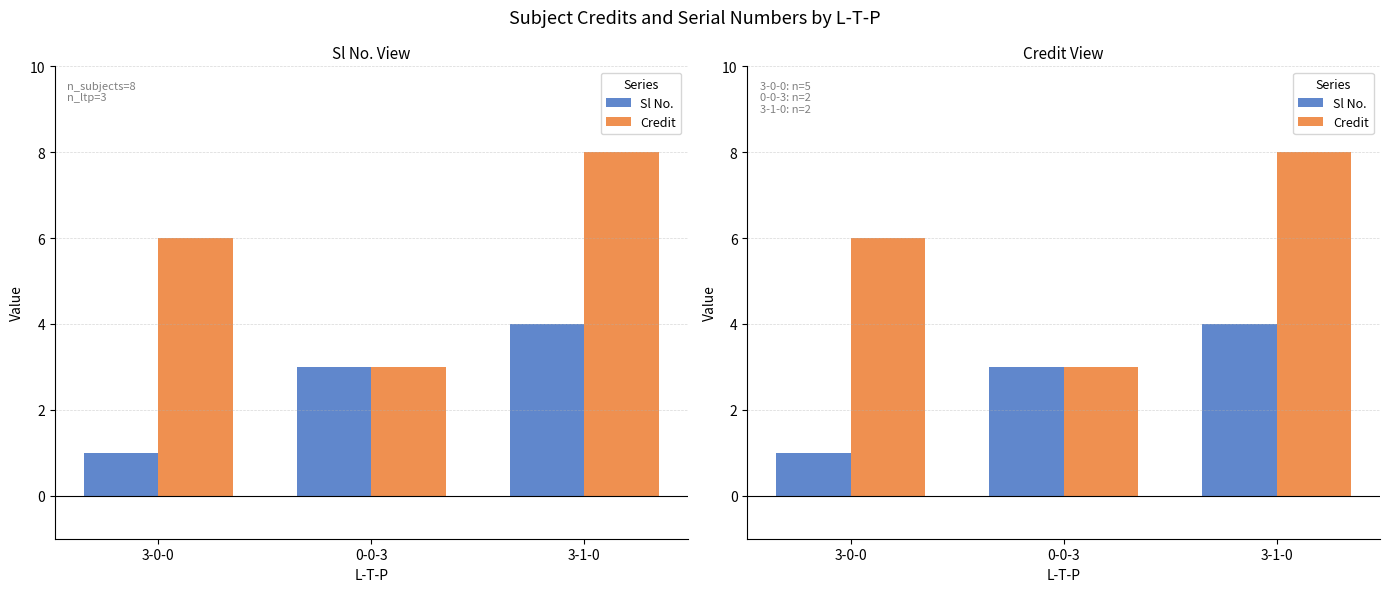

Rank the series by their average value, from highest to lowest.

Credit, Sl No.